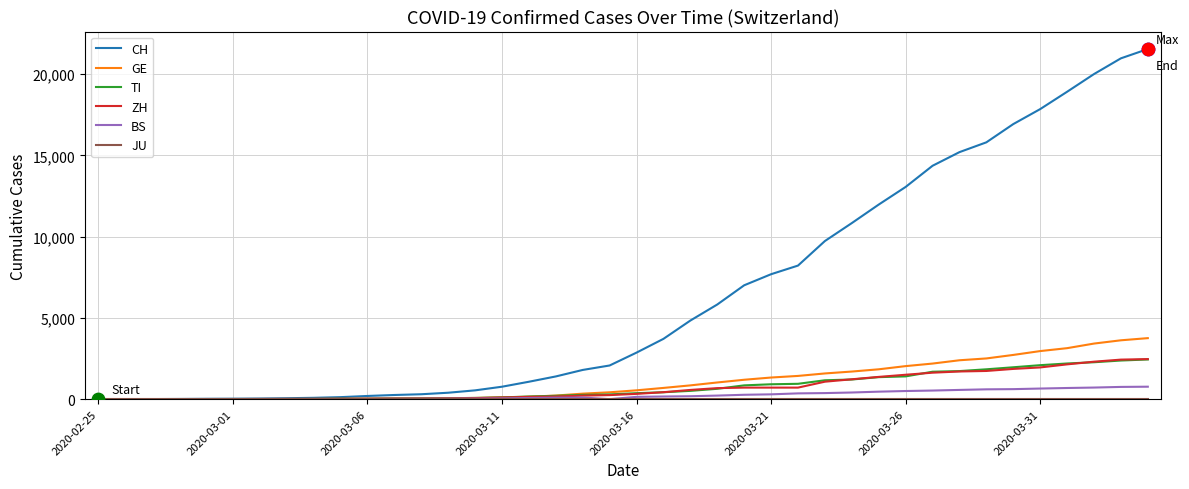

Which series has the largest total across all categories?

CH